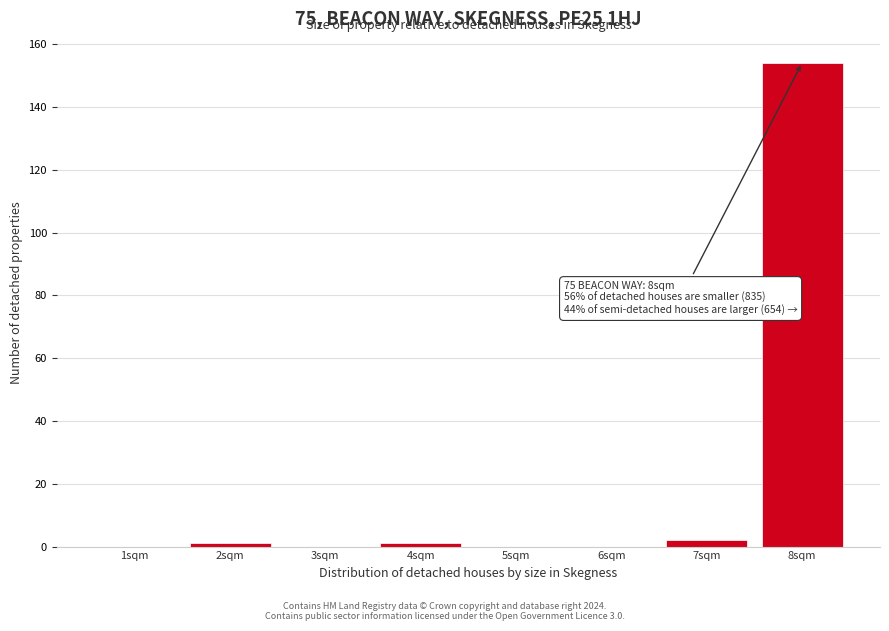

Reading left to right, transcribe all the data shown in this chart.

1sqm=0	2sqm=1	3sqm=0	4sqm=1	5sqm=0	6sqm=0	7sqm=2	8sqm=154